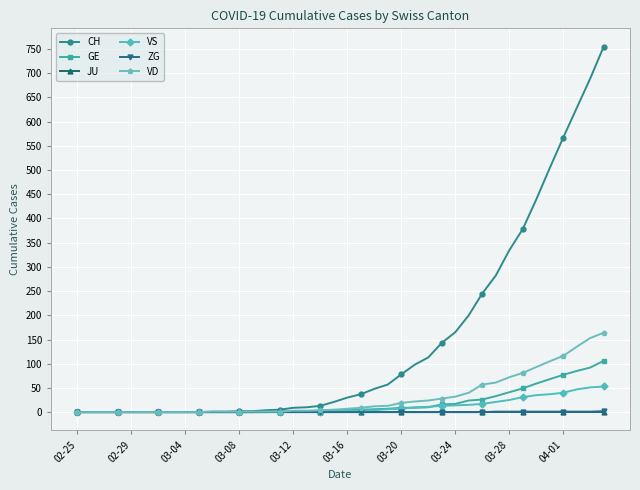

What is the maximum value shown in the chart?

755